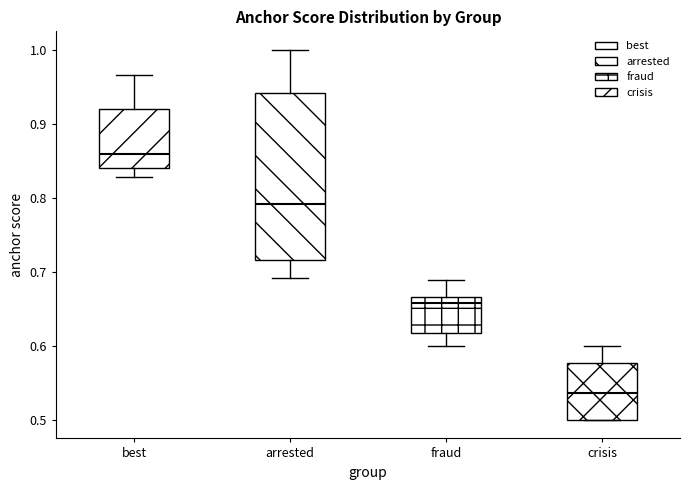

Where is the lower edge of the box for fraud on the y-axis? The values are not printed on the chart, so give them approximately, as read against the axis.

0.62